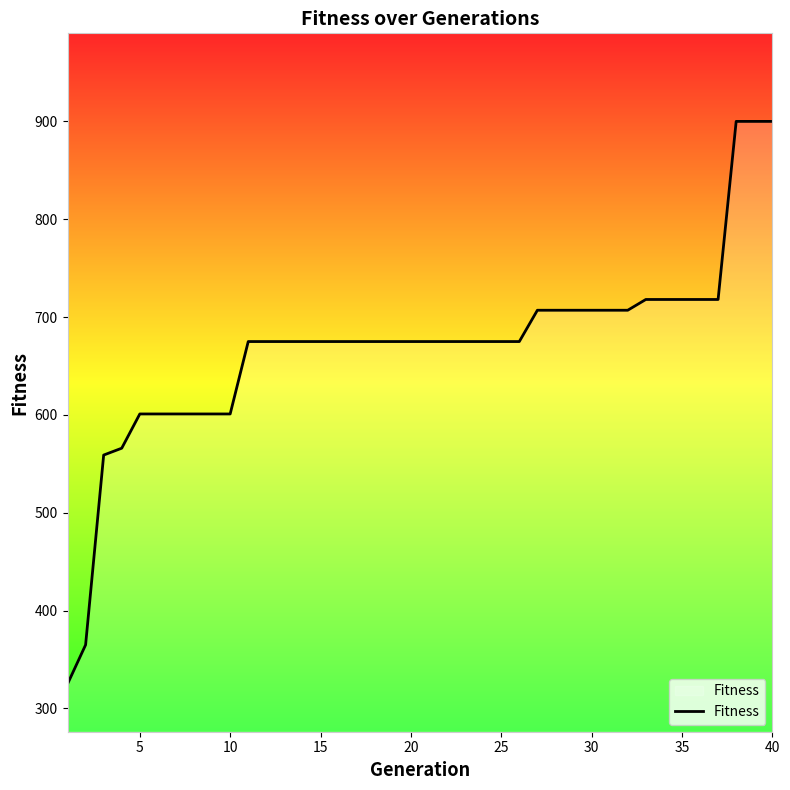

Does the chart display data point markers on the line(s)?

No